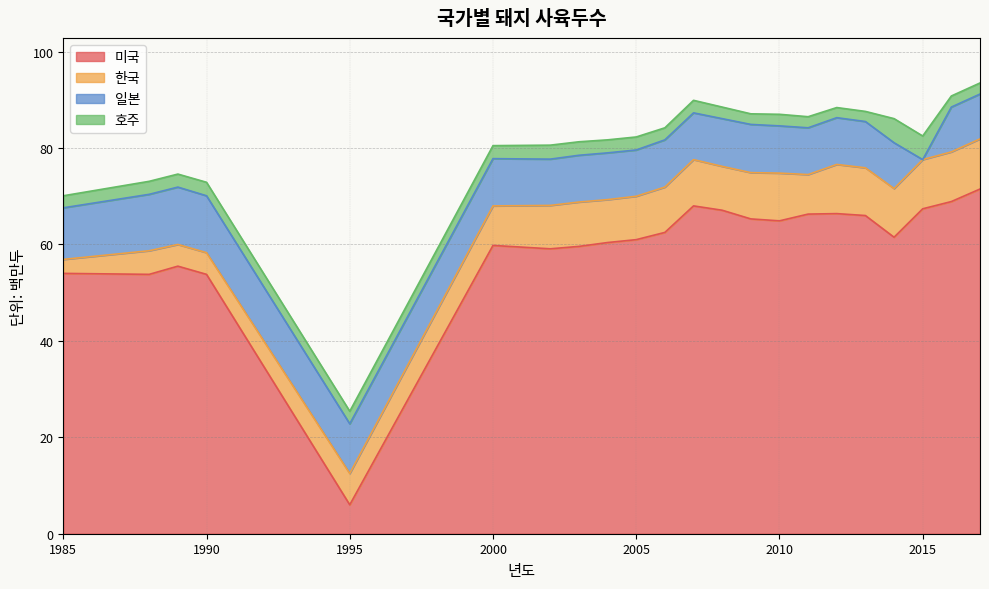

Does the chart display data point markers on the line(s)?

No